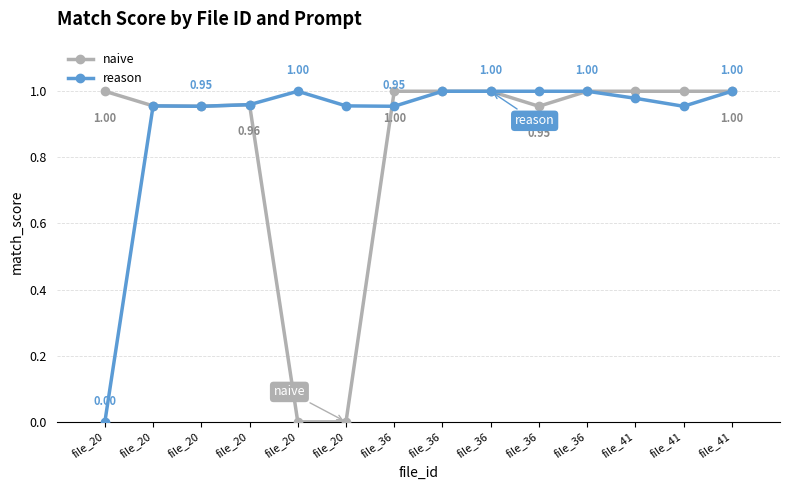

How many positive values does the reason series have?

13